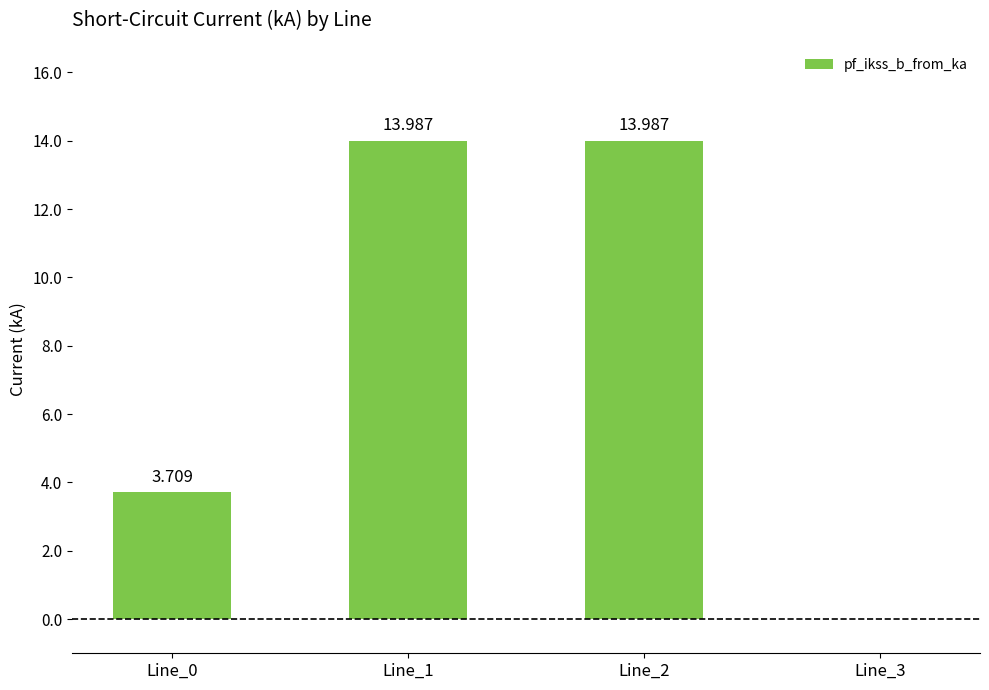

Count the number of values greater than 13.

2